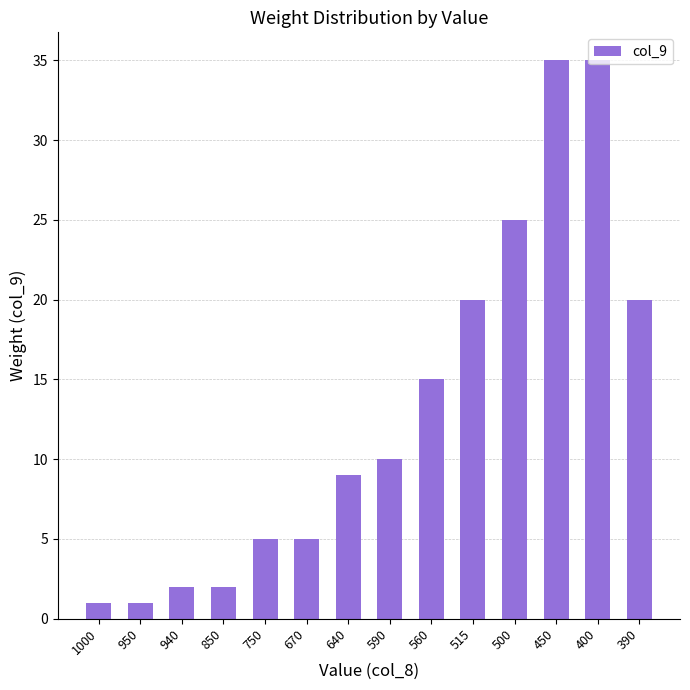

Reading left to right, extract all data points from this chart.

1	1	2	2	5	5	9	10	15	20	25	35	35	20